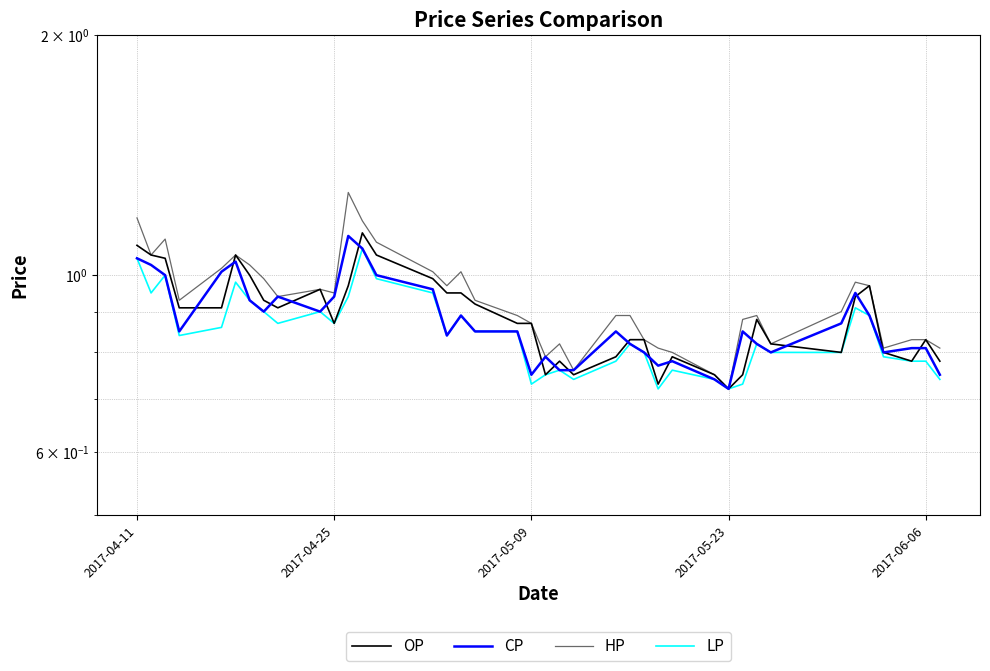

How many categories are shown in the chart?

40